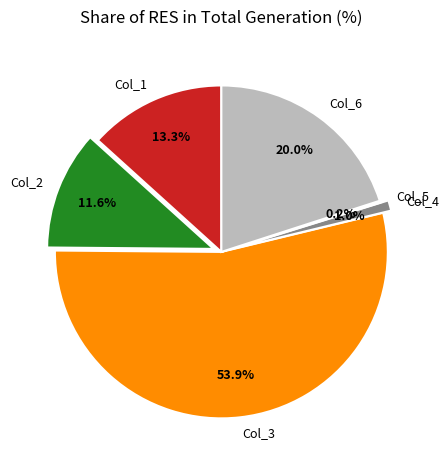

Which category has the biggest portion of the pie?

Col_3